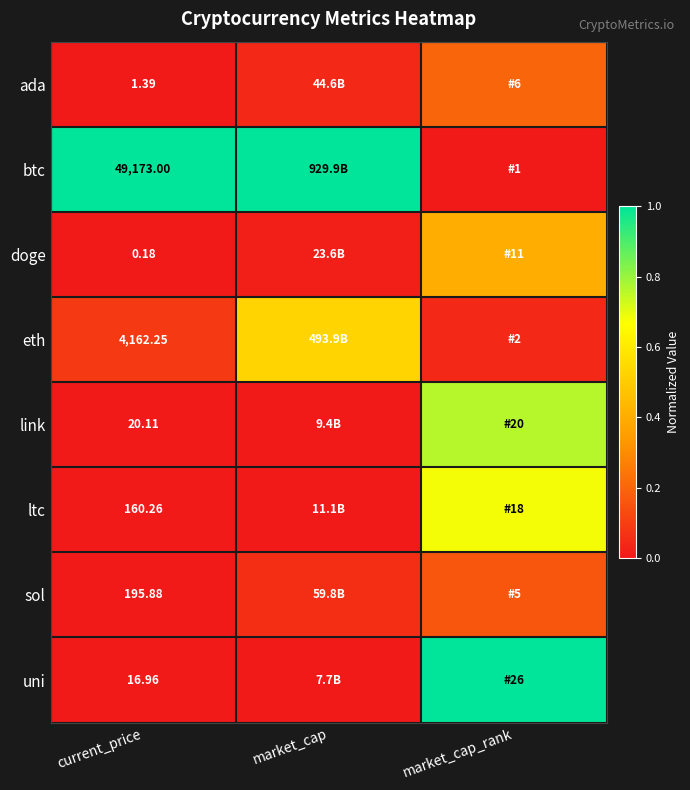

Is the value of sol at current_price greater than the value of eth at current_price?

No